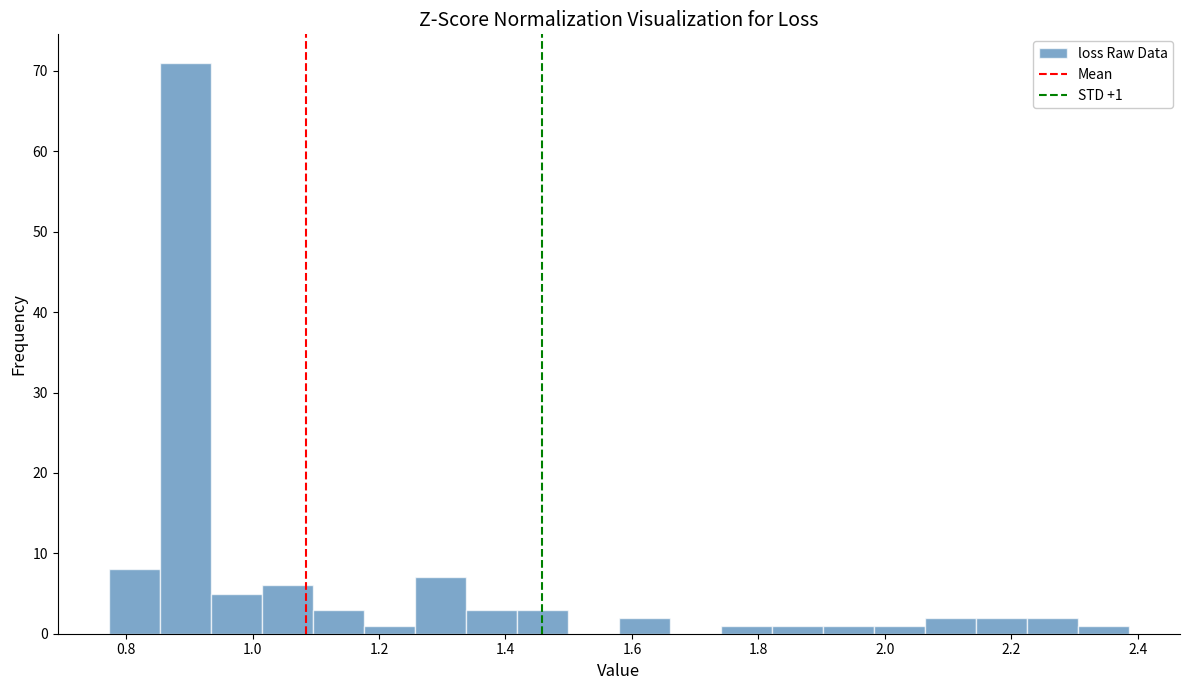

Over which range of the x-axis is the bar tallest?

0.86 to 0.94